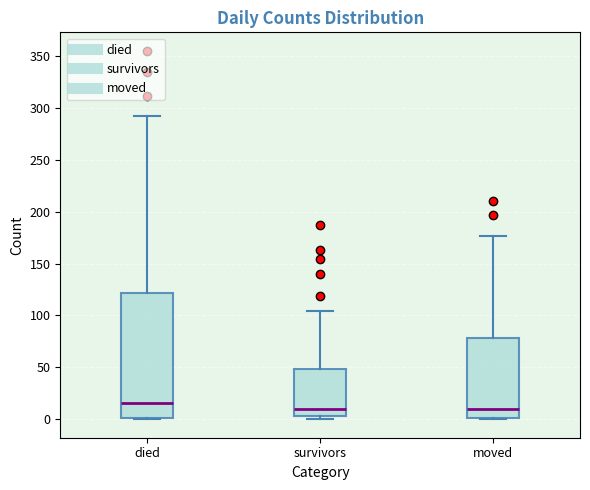

Where does the upper whisker of the box for moved end on the y-axis? The values are not printed on the chart, so give them approximately, as read against the axis.

175